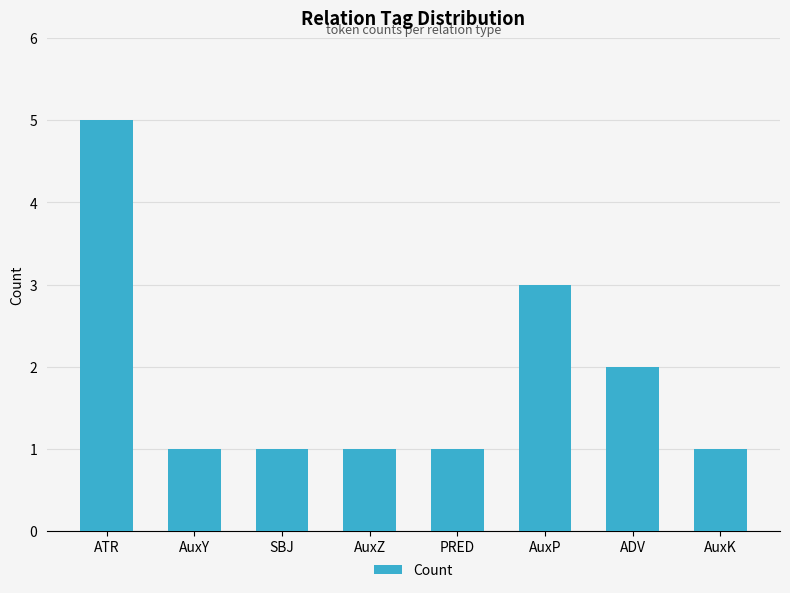

Reading right to left, transcribe all the data shown in this chart.

AuxK=1	ADV=2	AuxP=3	PRED=1	AuxZ=1	SBJ=1	AuxY=1	ATR=5